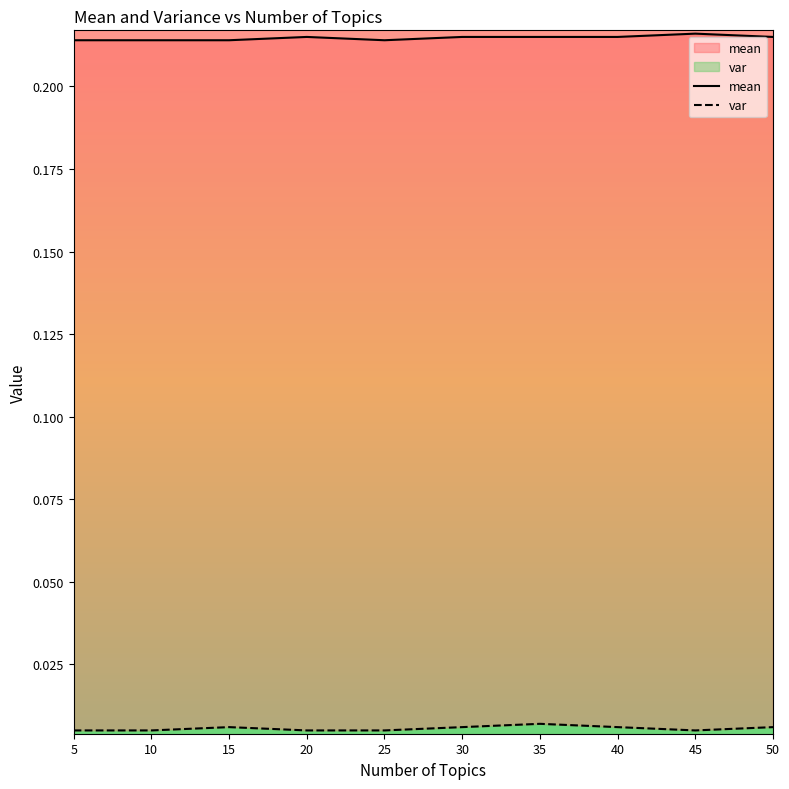

Does the chart display data point markers on the line(s)?

No